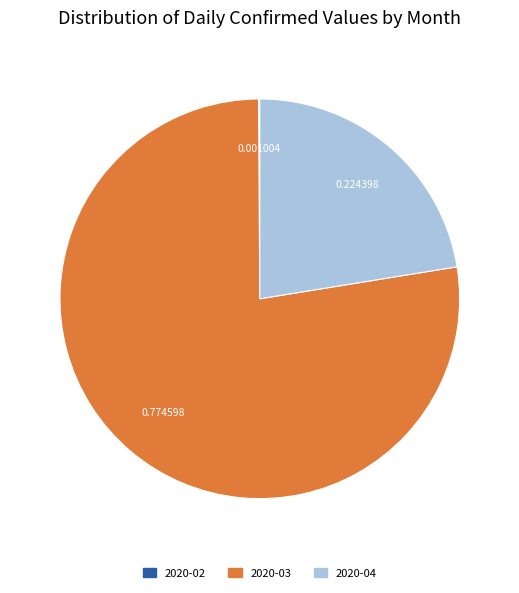

Is there a majority slice in this chart?

Yes